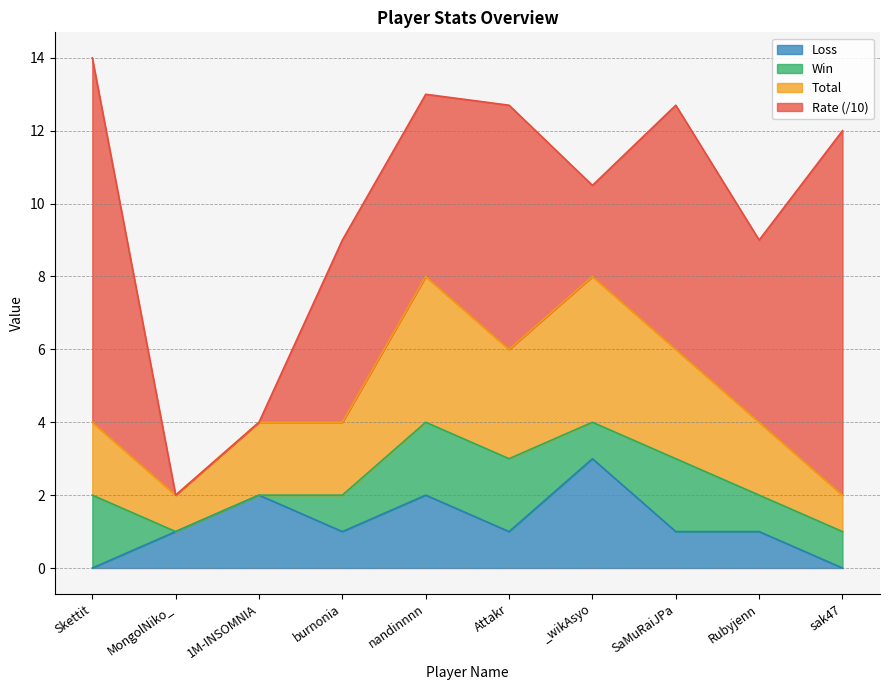

True or false: Total has a value of 2 at SaMuRaiJPa.

False